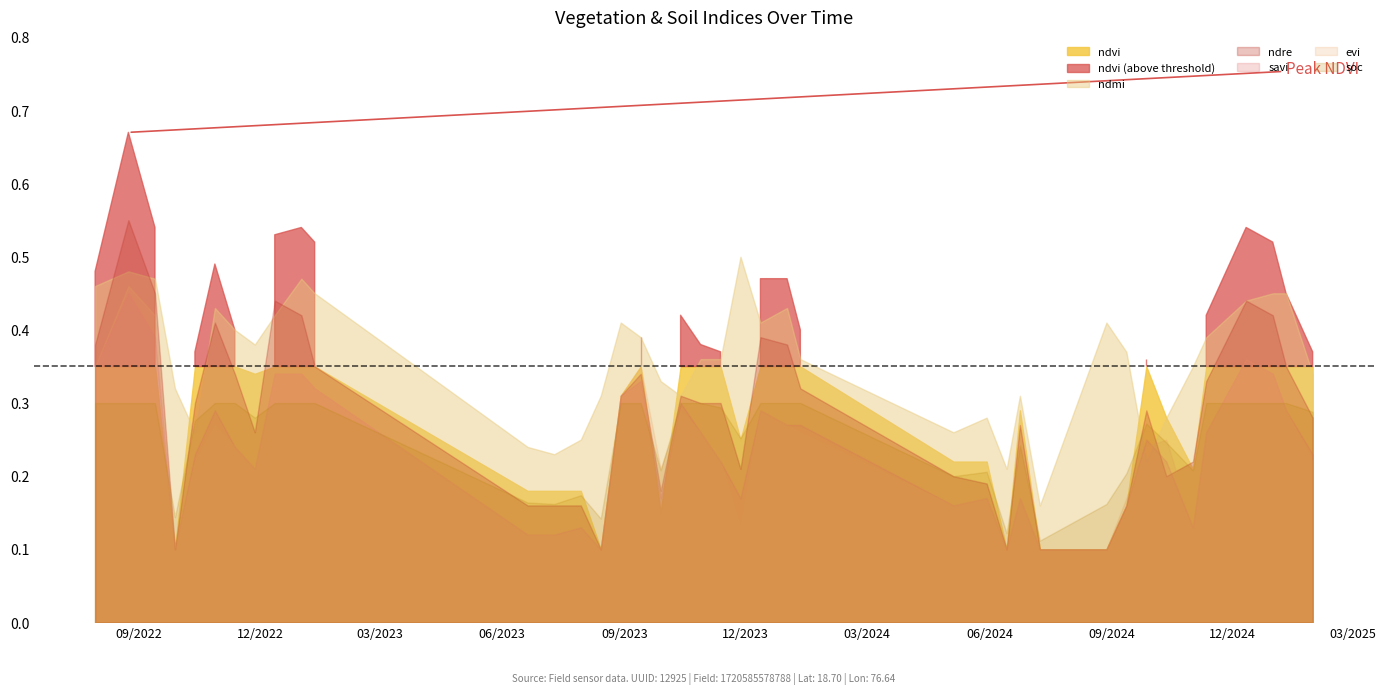

At which category does the chart reach its minimum across all series?

28-09-2022